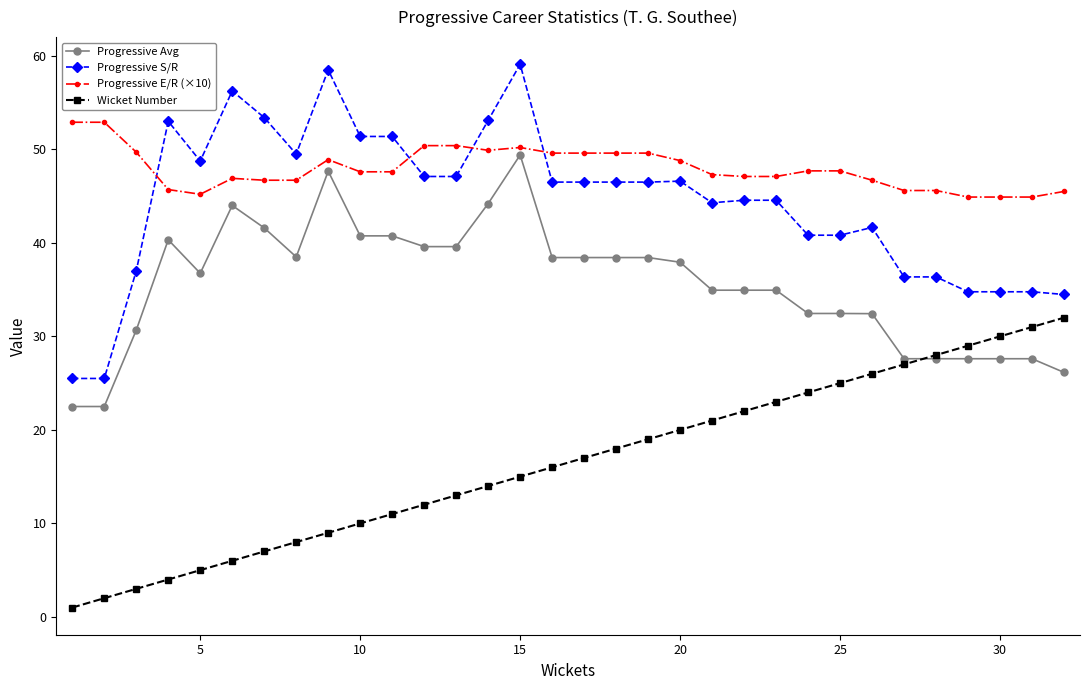

True or false: Progressive Avg and Progressive S/R intersect in this chart.

False